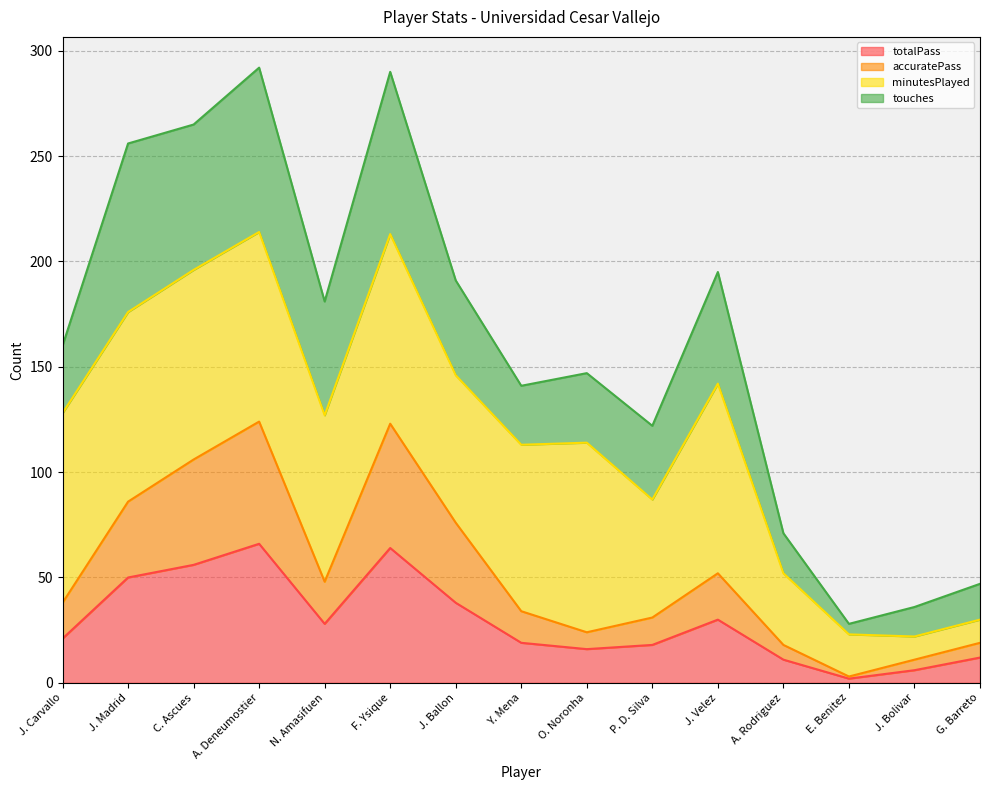

Rank the categories by totalPass value from highest to lowest.

A. Deneumostier, F. Ysique, C. Ascues, J. Madrid, J. Ballon, J. Velez, N. Amasifuen, J. Carvallo, Y. Mena, P. D. Silva, O. Noronha, G. Barreto, A. Rodriguez, J. Bolivar, E. Benitez